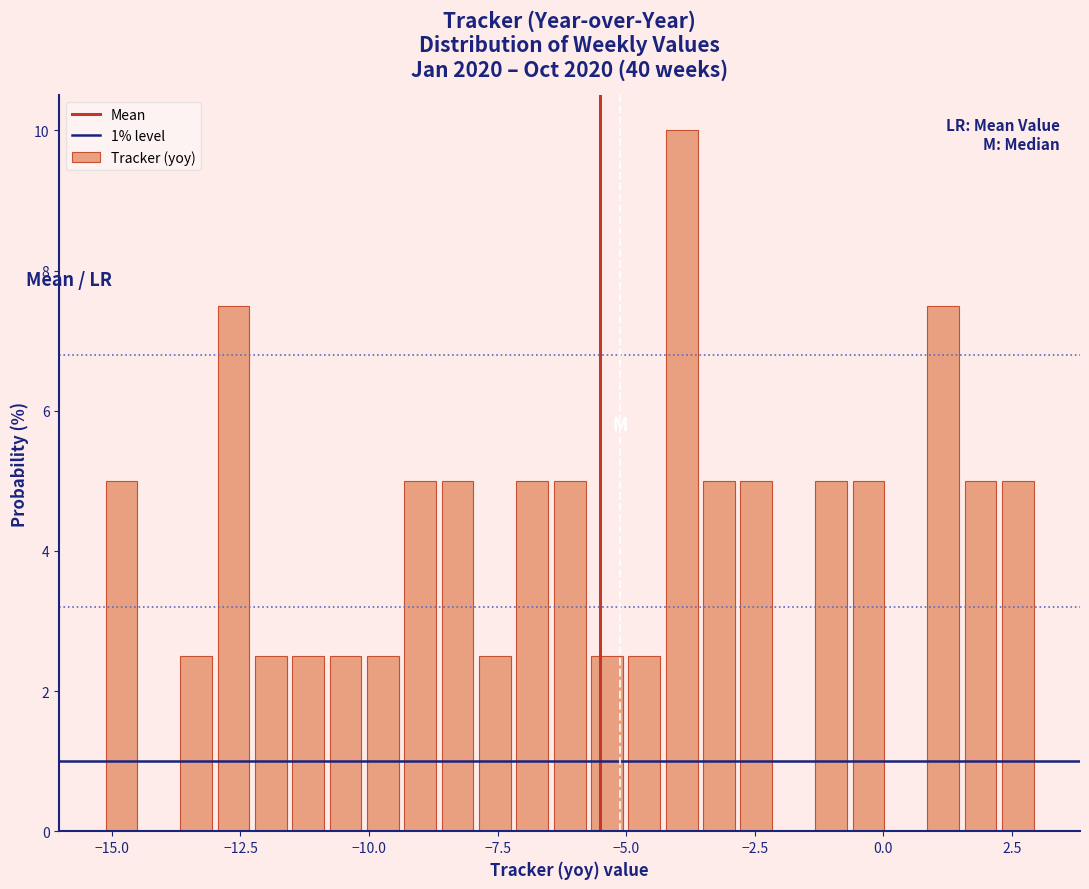

Read against the x-axis, roughly where is the centre of the tallest bar?

-4.0